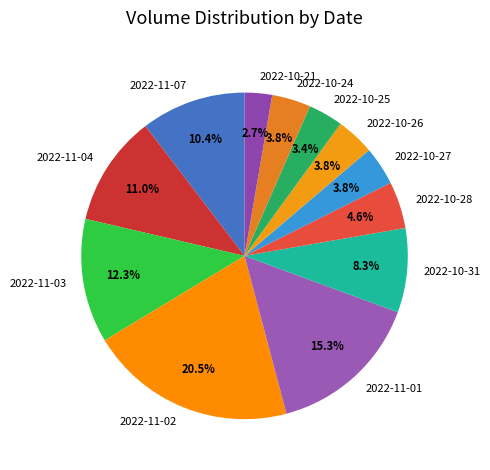

What is the smallest slice in the pie chart?

2022-10-21